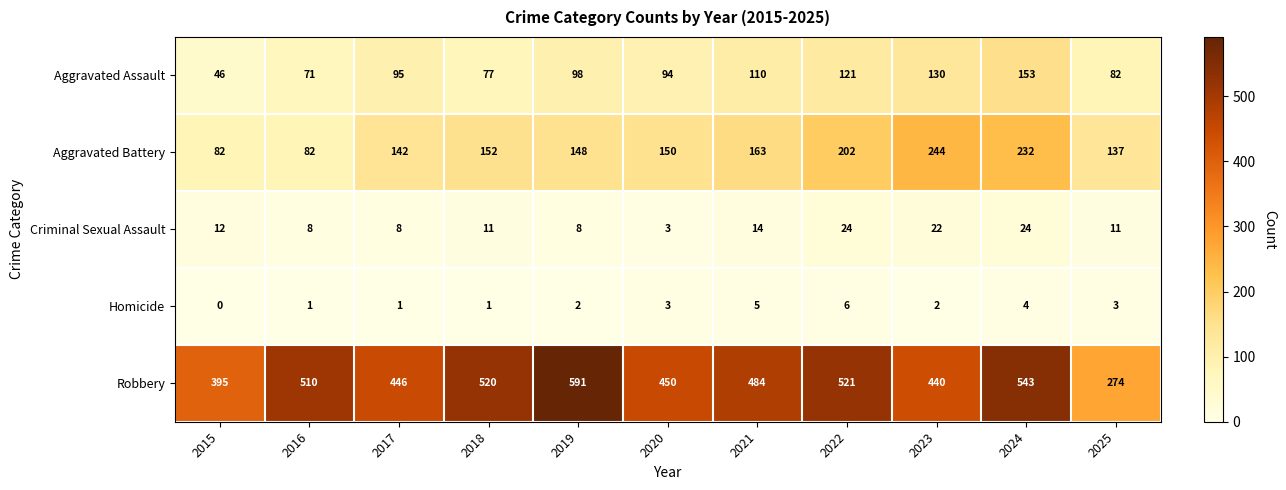

What is the difference between the maximum and second lowest values in the Aggravated Assault series?

82